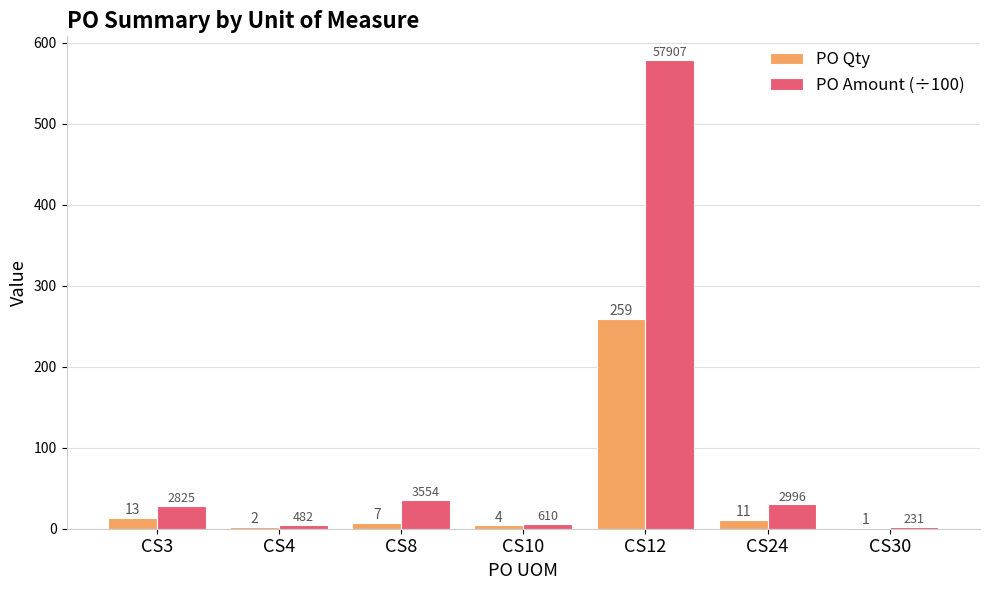

How many series are shown in this chart?

2